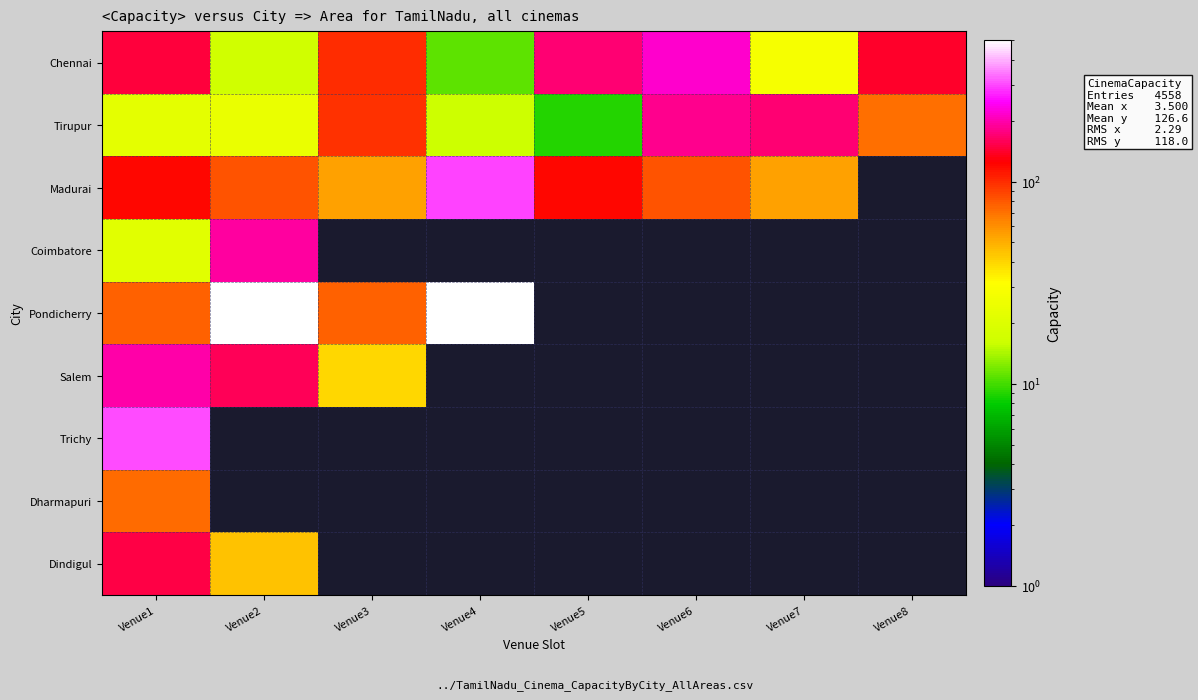

Which series has the largest range (max minus min)?

Pondicherry